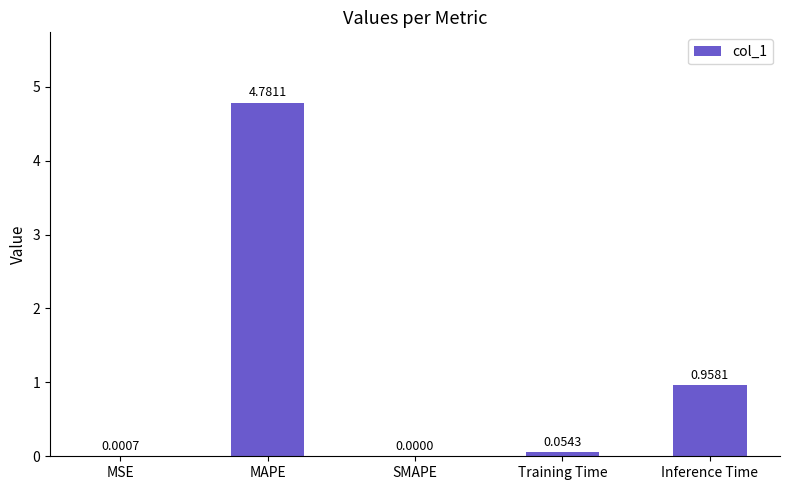

Which label corresponds to the largest value in the chart?

MAPE